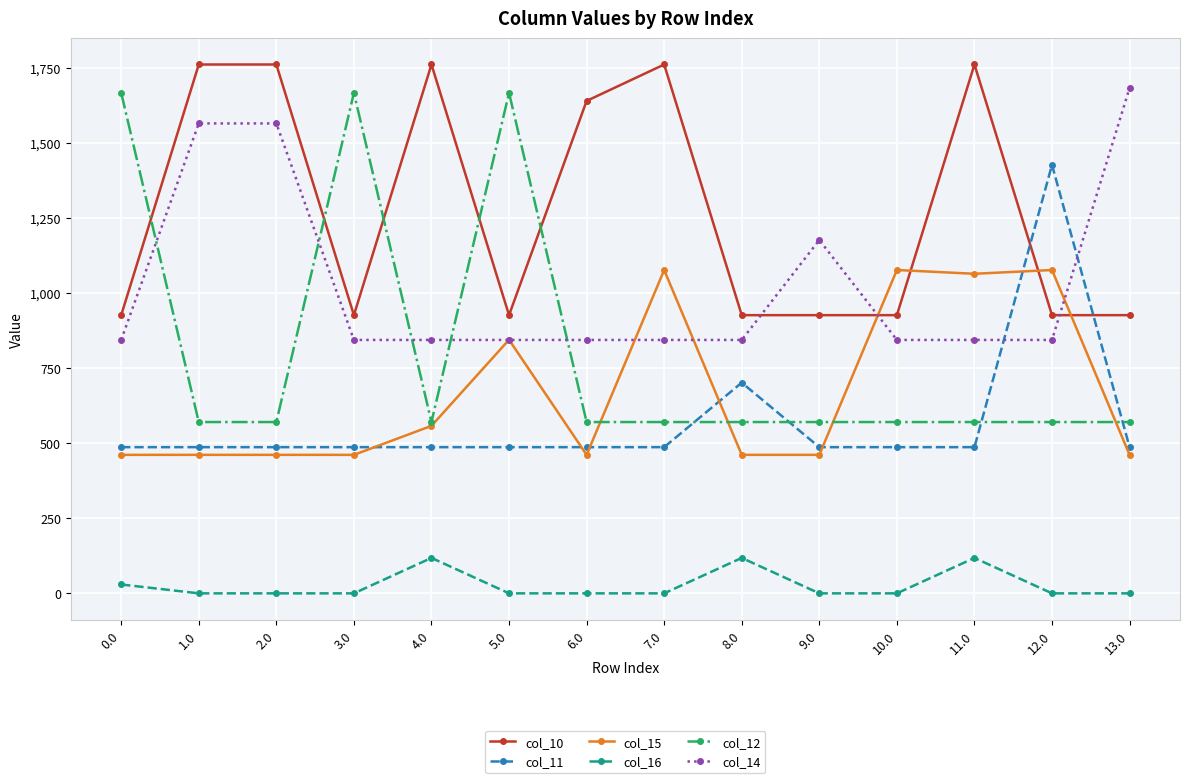

Which series changed the most between 4.0 and 9.0?

col_10